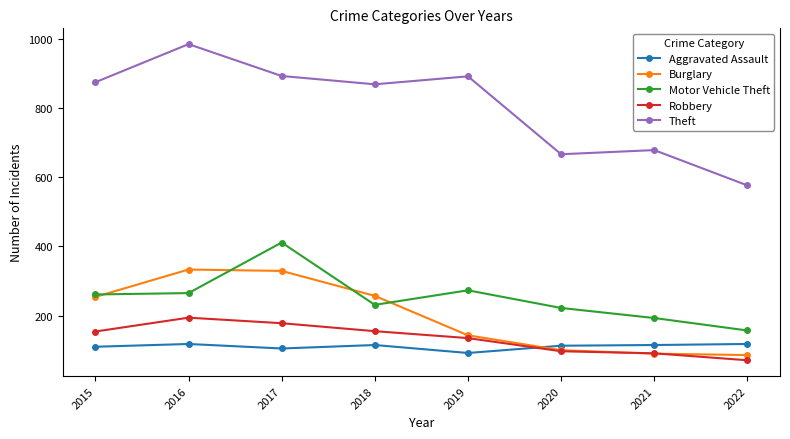

Between 2015 and 2016, which series saw the biggest shift?

Theft